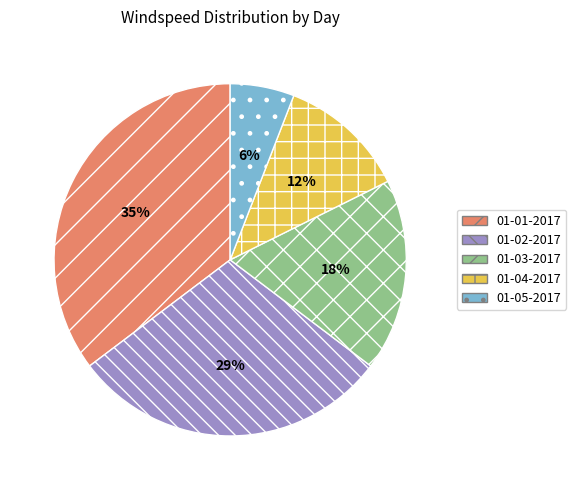

To the nearest percent, what percentage of the pie is 01-04-2017?

12%